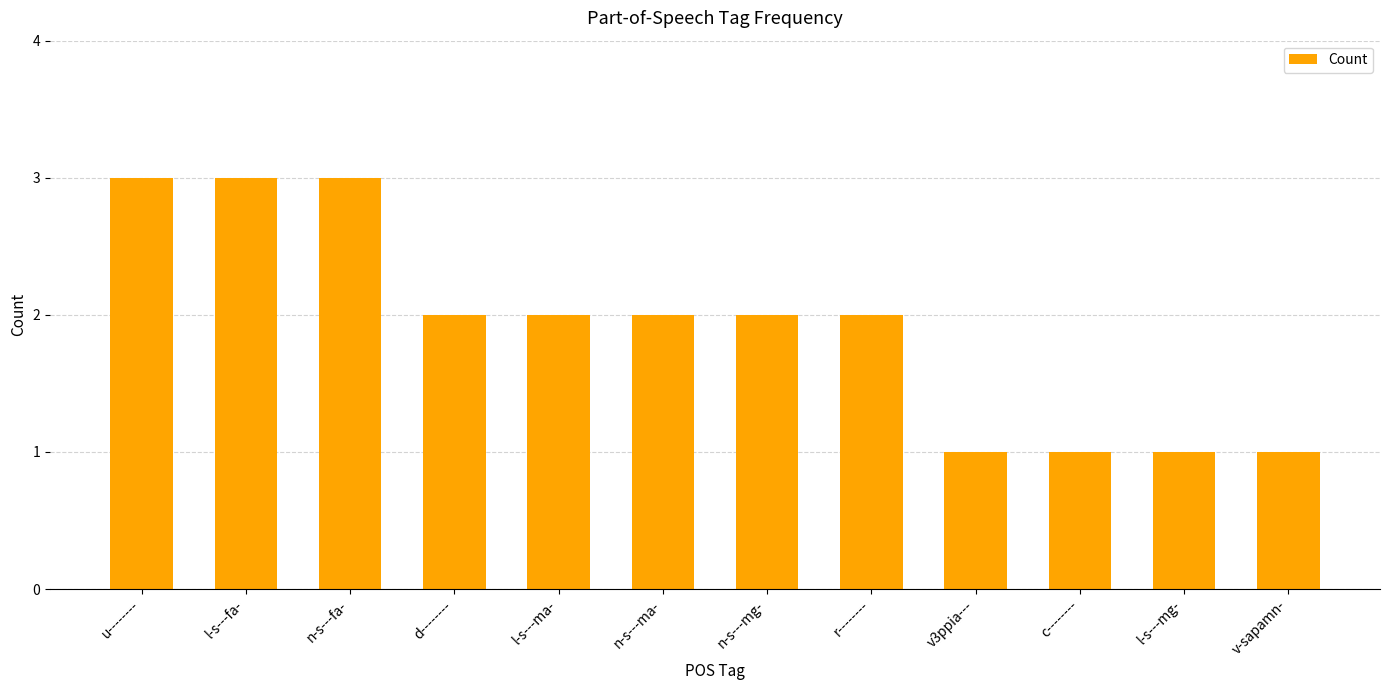

What is the label of the 3rd bar from the right?

c--------